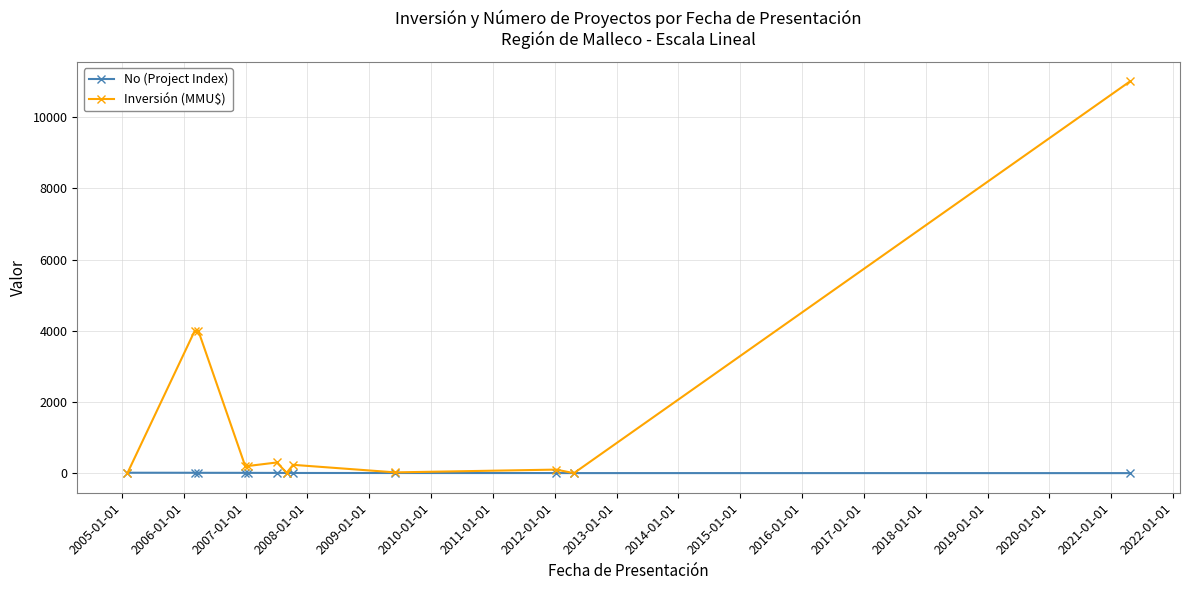

What is the maximum value shown in the chart?

11000